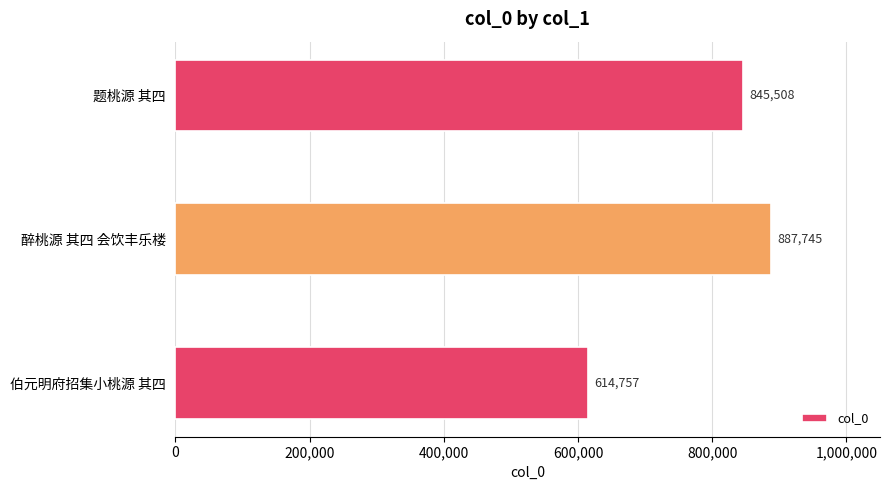

What is the smallest value displayed?

614757